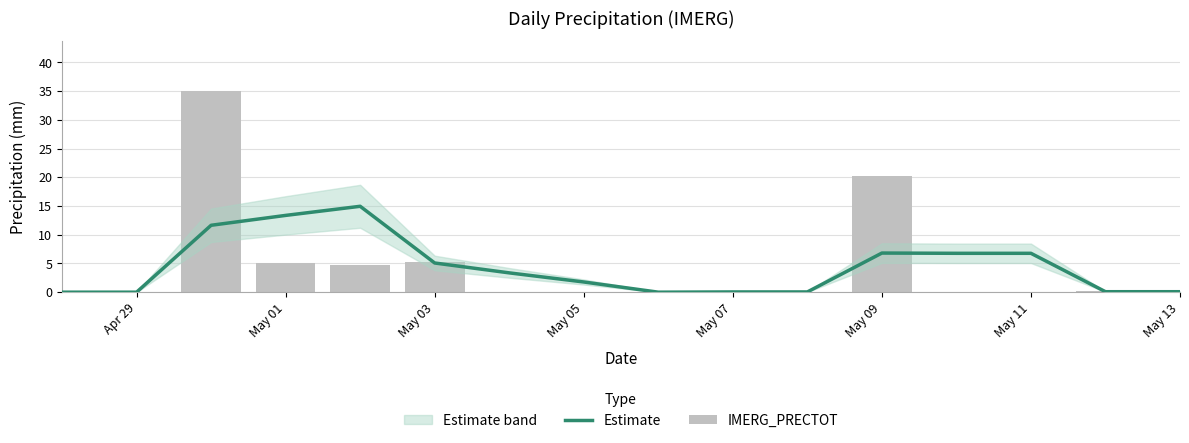

Rank the series by their average value, from lowest to highest.

Estimate, IMERG_PRECTOT